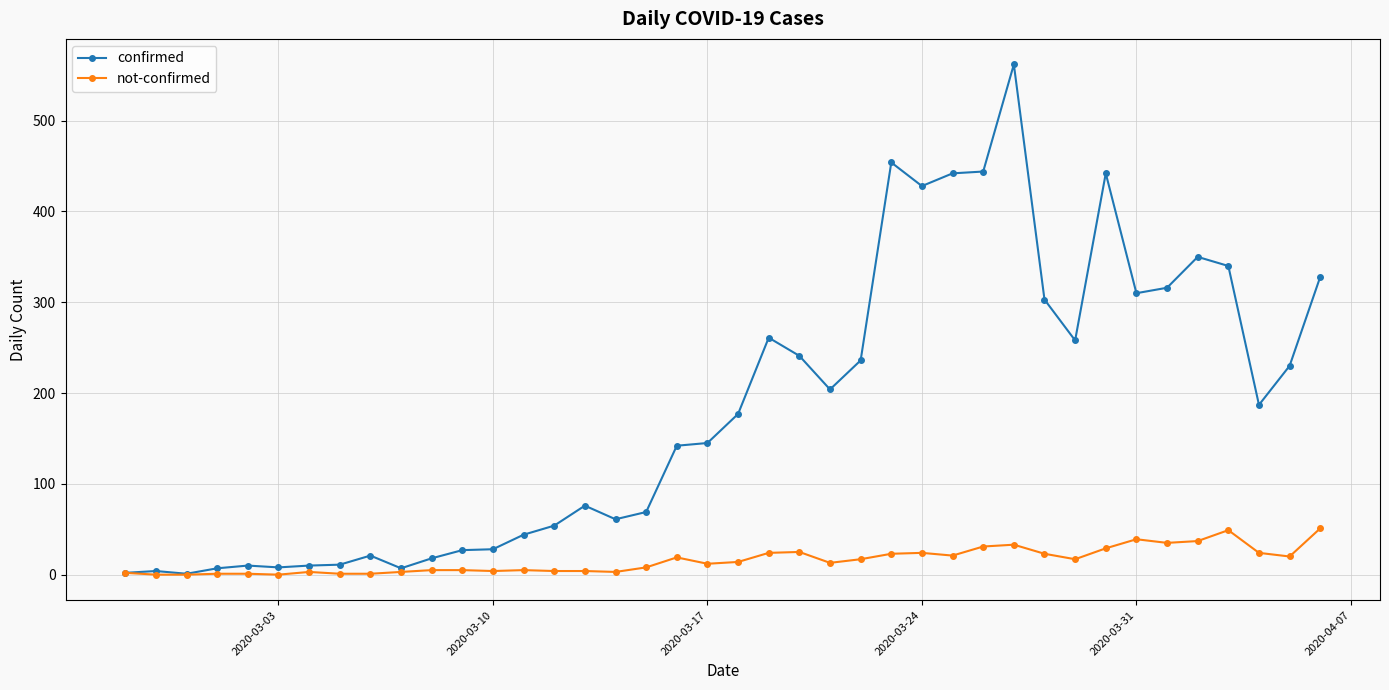

At how many categories does at least one series exceed 277?

12